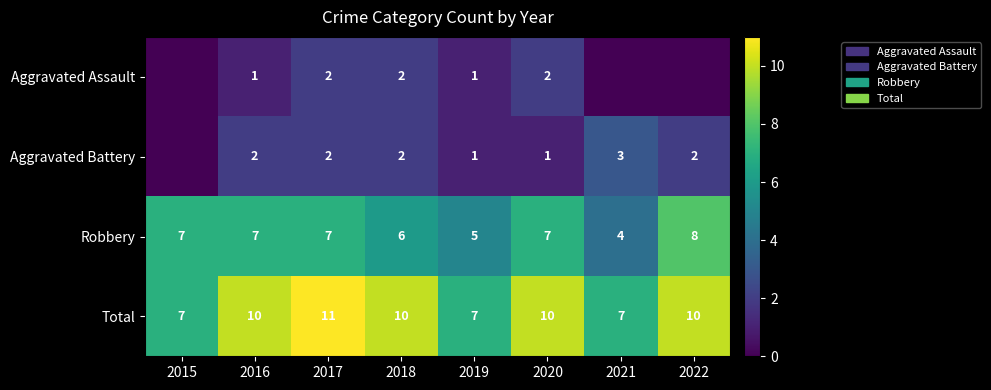

Read the Total value at 2022.

10